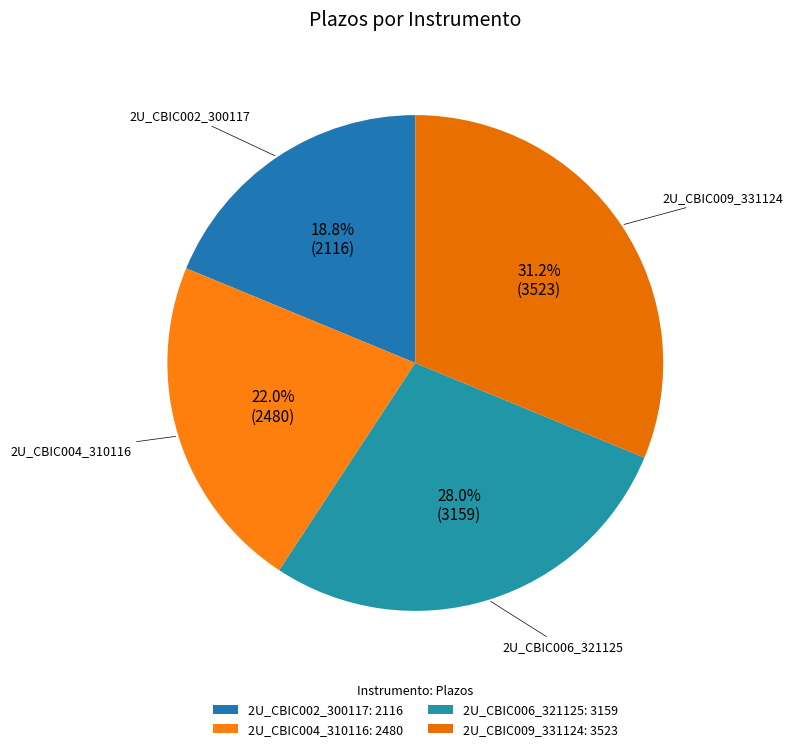

How many slices are in this pie chart?

4